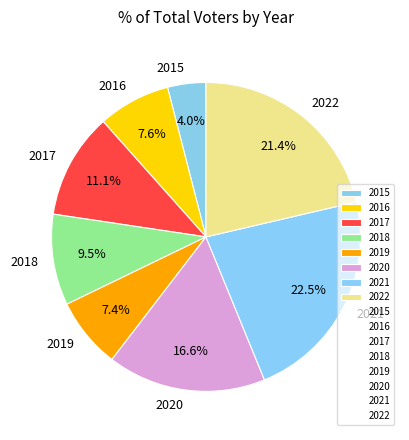

What is the smallest slice in the pie chart?

2015